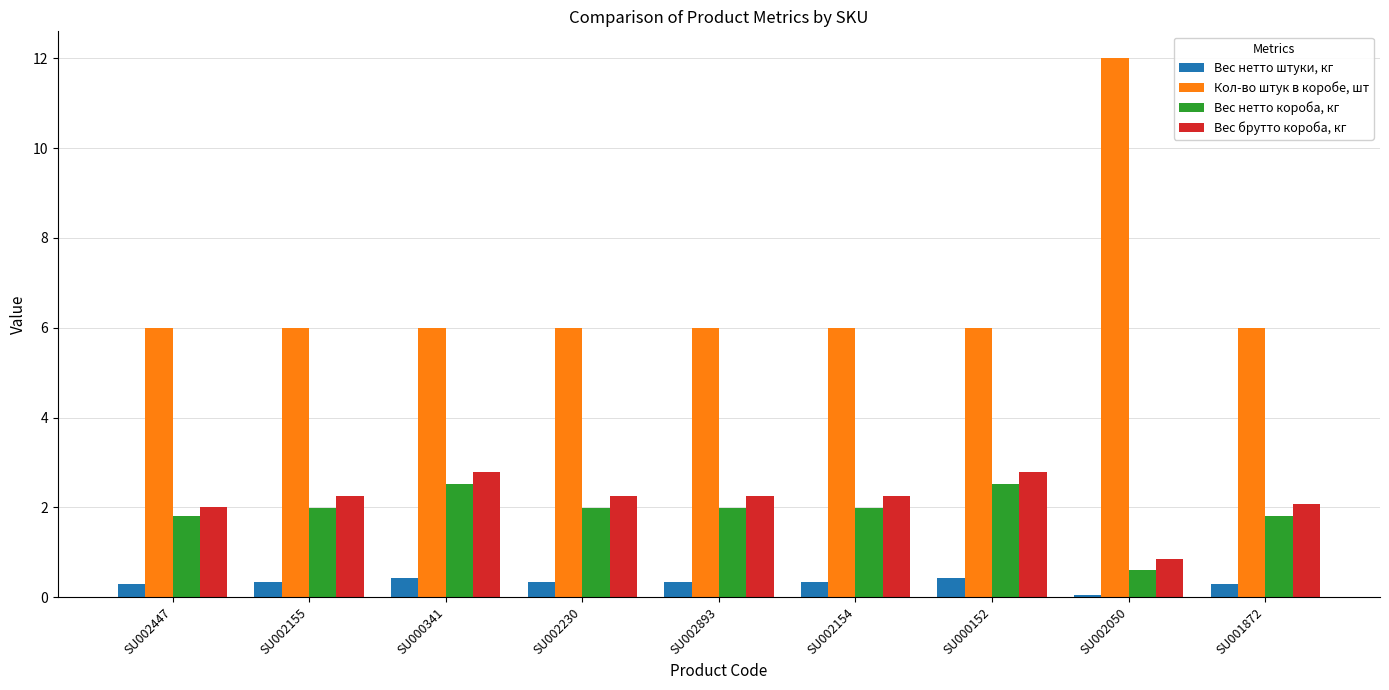

Reading left to right, what are all the values shown in this chart?

Вес нетто штуки, кг: 0.3	0.3	0.4	0.3	0.3	0.3	0.4	0.1	0.3
Кол-во штук в коробе, шт: 6.0	6.0	6.0	6.0	6.0	6.0	6.0	12.0	6.0
Вес нетто короба, кг: 1.8	2.0	2.5	2.0	2.0	2.0	2.5	0.6	1.8
Вес брутто короба, кг: 2.0	2.2	2.8	2.2	2.2	2.2	2.8	0.8	2.1